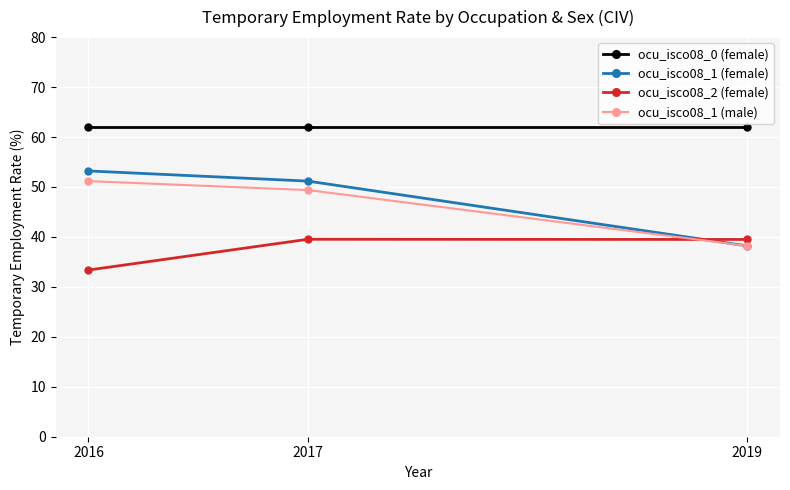

List the series in order of their peak value, highest first.

ocu_isco08_0 (female), ocu_isco08_1 (female), ocu_isco08_1 (male), ocu_isco08_2 (female)